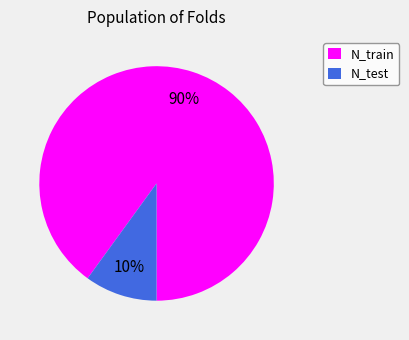

To the nearest percent, what percentage of the pie is N_test?

10%